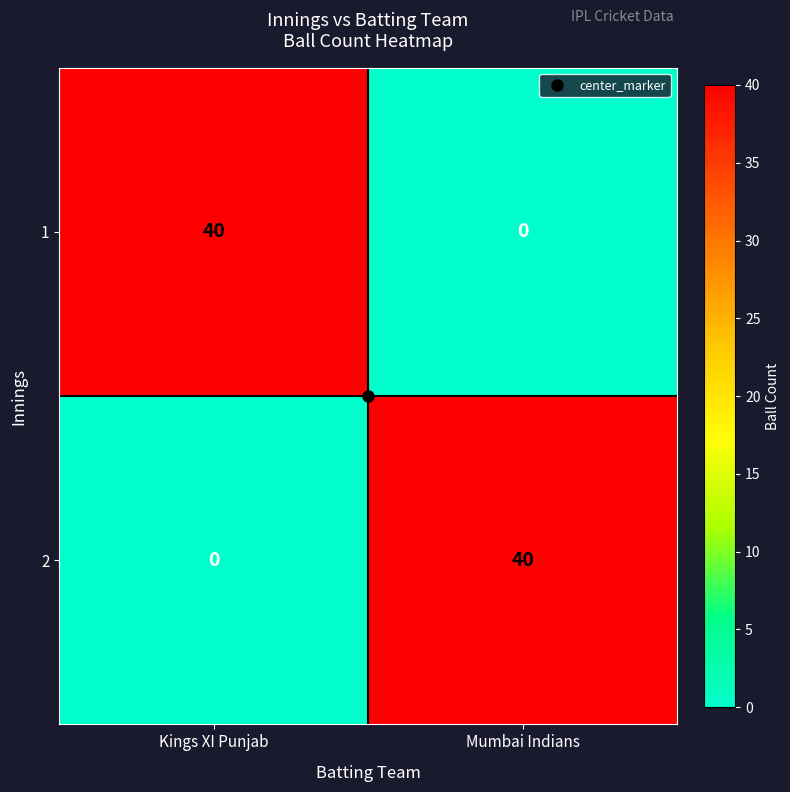

What is the total value across all series at Mumbai Indians?

40